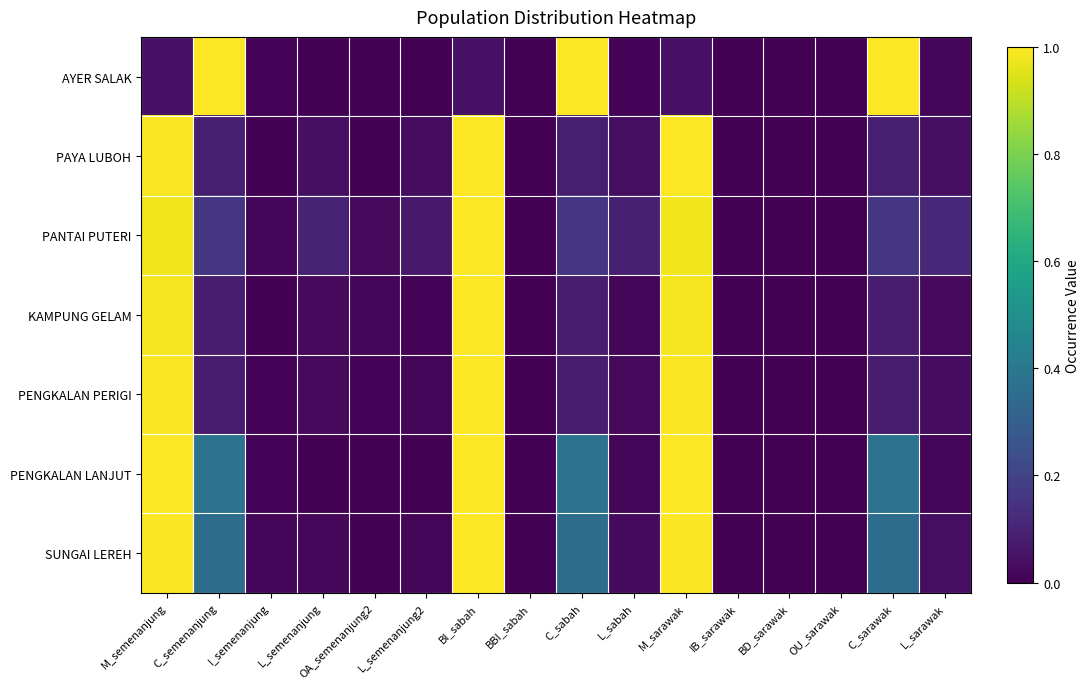

Is the value of SUNGAI LEREH at I_semenanjung greater than the value of PENGKALAN LANJUT at I_semenanjung?

Yes